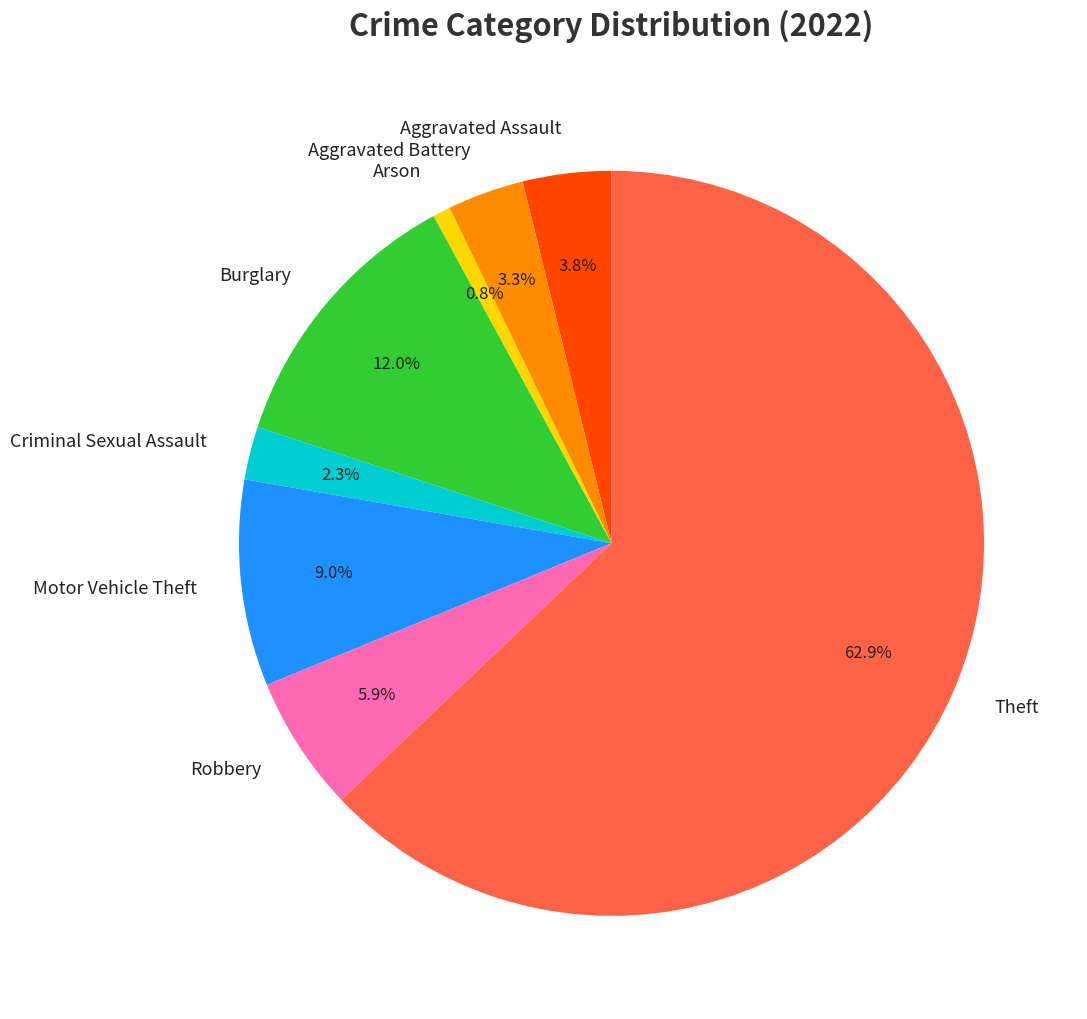

What is the majority slice?

Theft